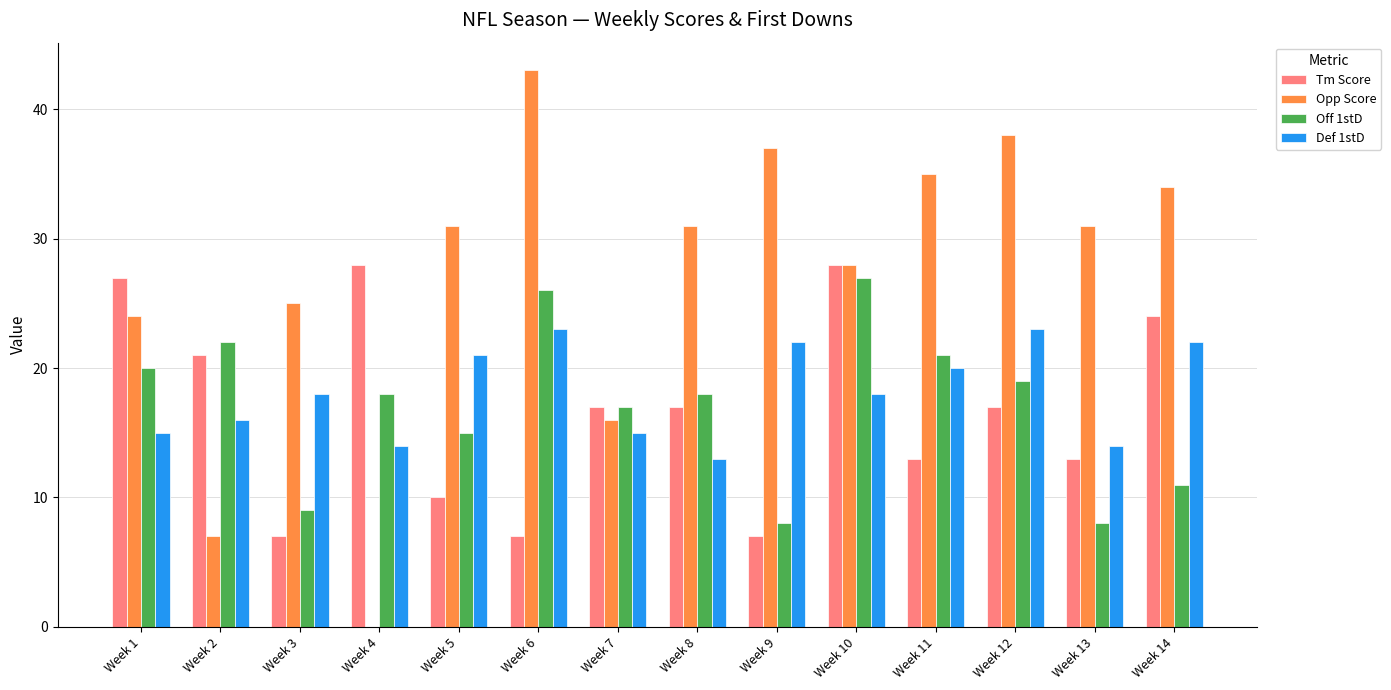

Which category has the highest value across all series?

Week 6